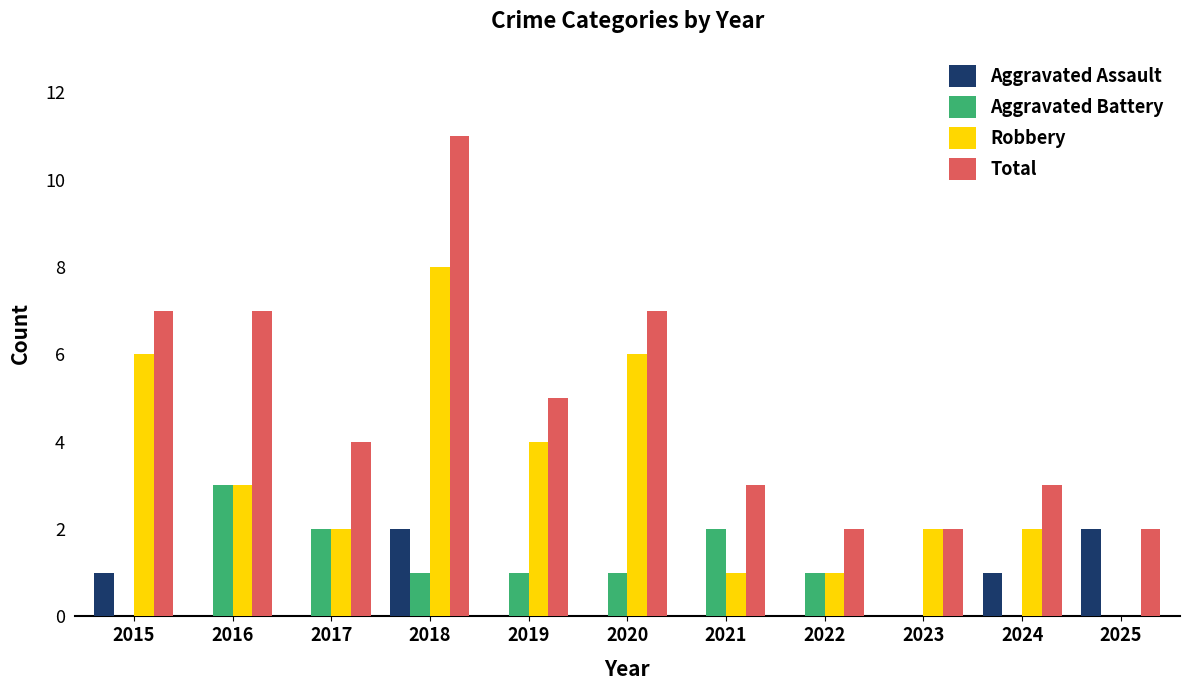

Is it true that Aggravated Battery equals 0 at 2025?

True